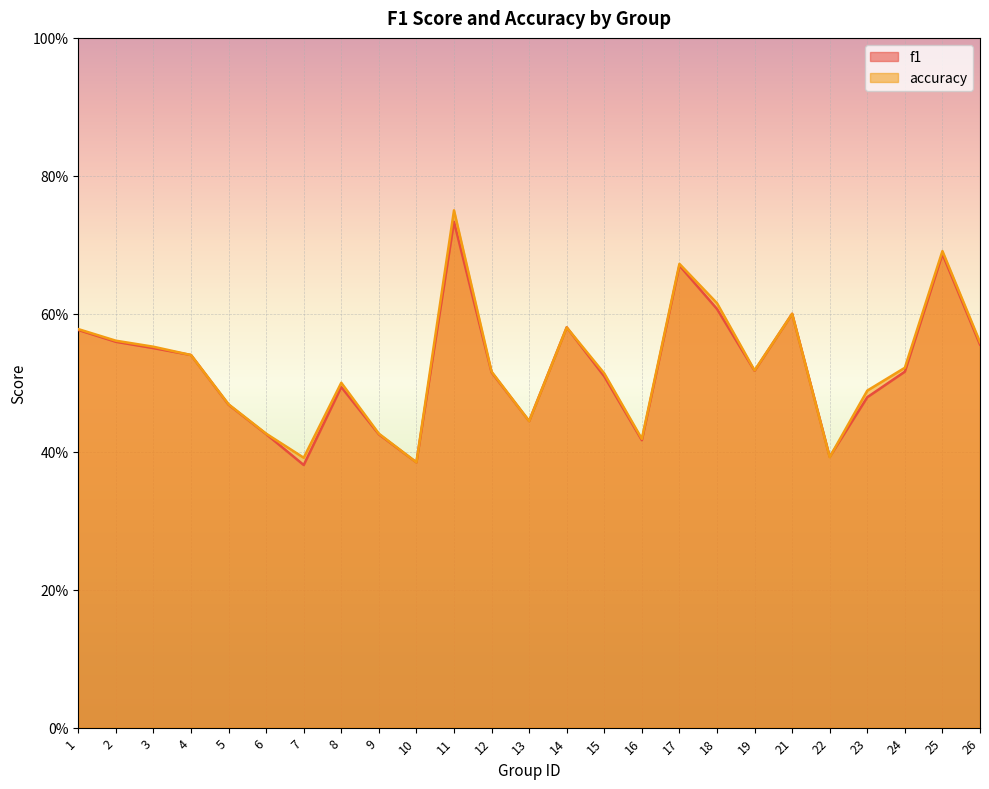

What is the maximum value for accuracy?

0.8